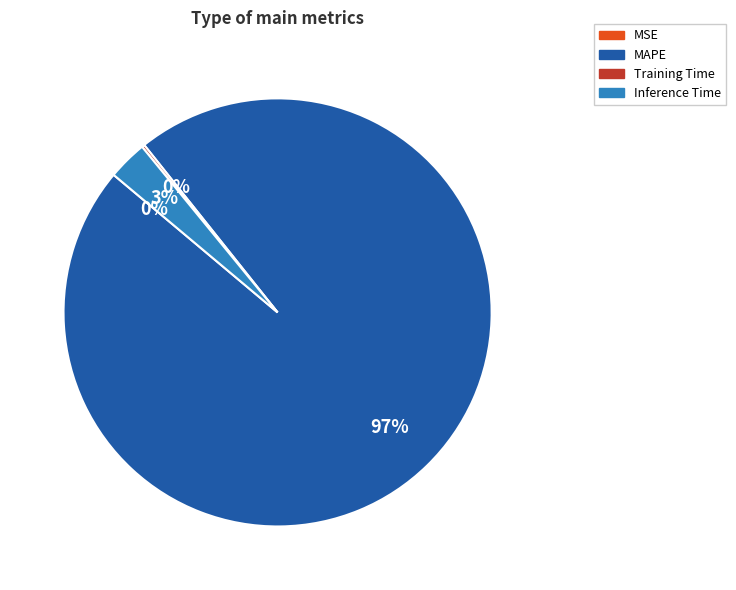

Is there any slice that represents more than half of the pie?

Yes